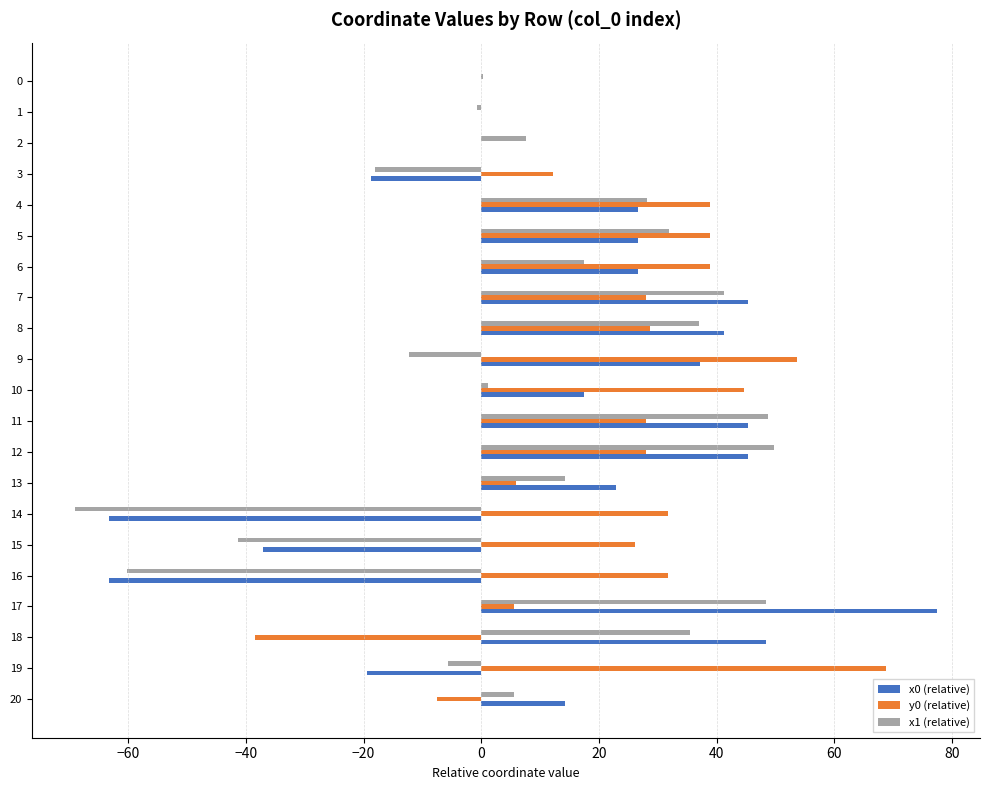

Is the value of x0 (relative) at 20 greater than the value of x1 (relative) at 18?

No